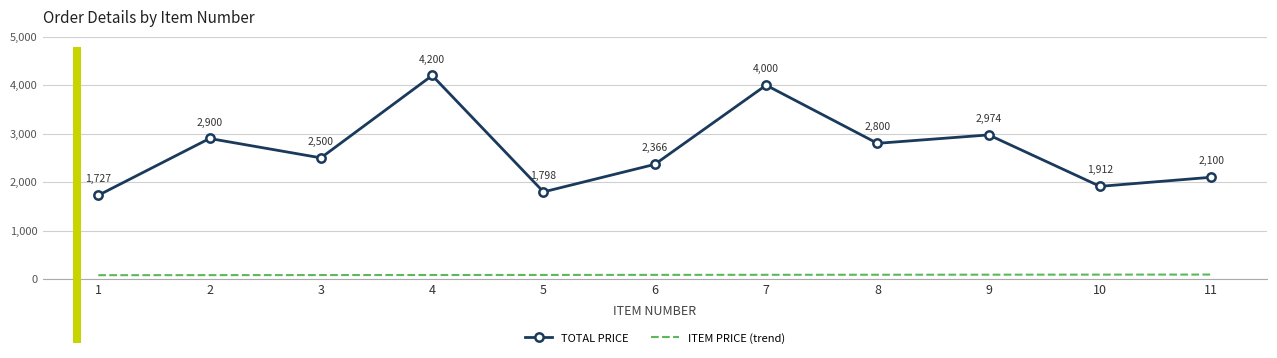

At 10, list the series in order from largest to smallest.

TOTAL PRICE, ITEM PRICE (trend)